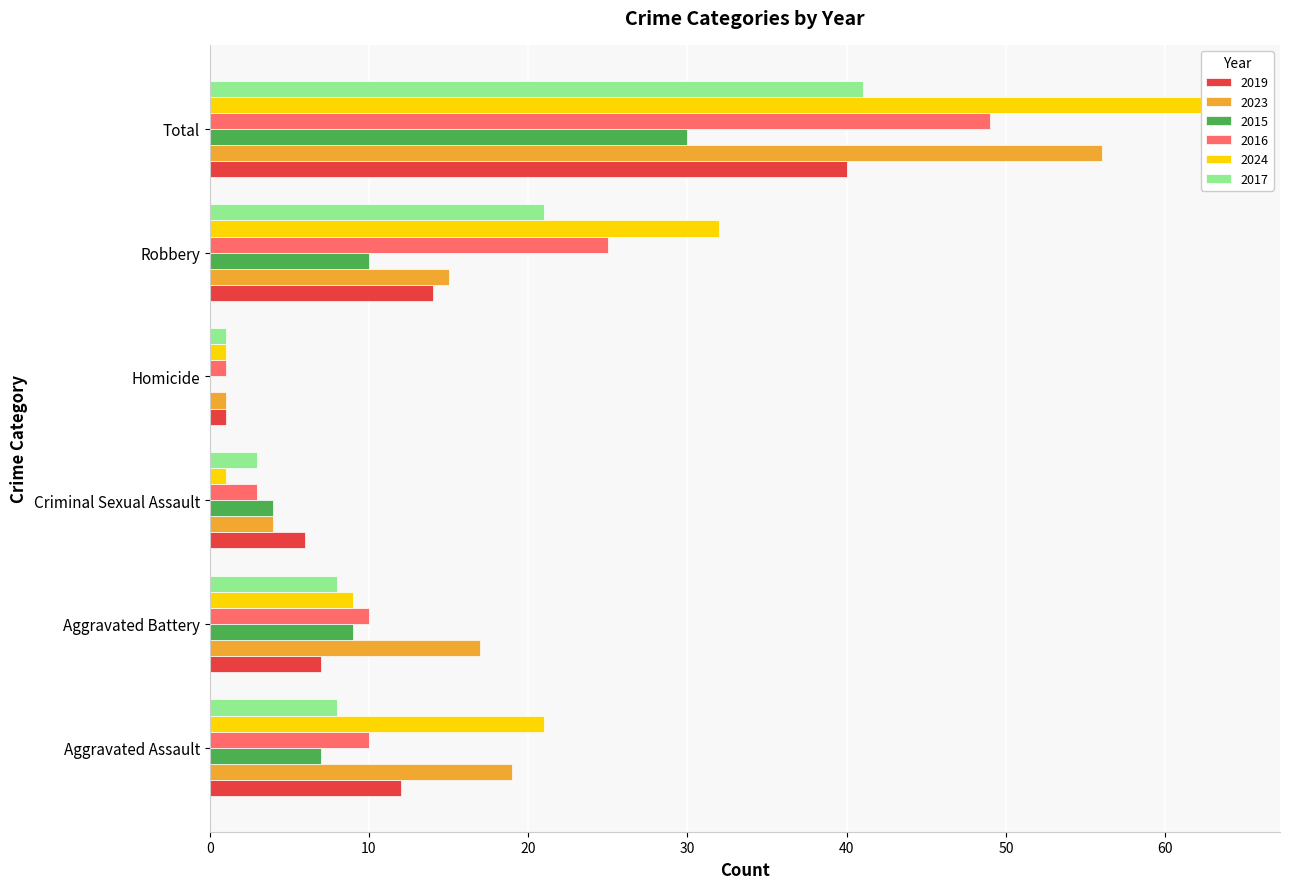

What is the average value of the 2019 series?

13